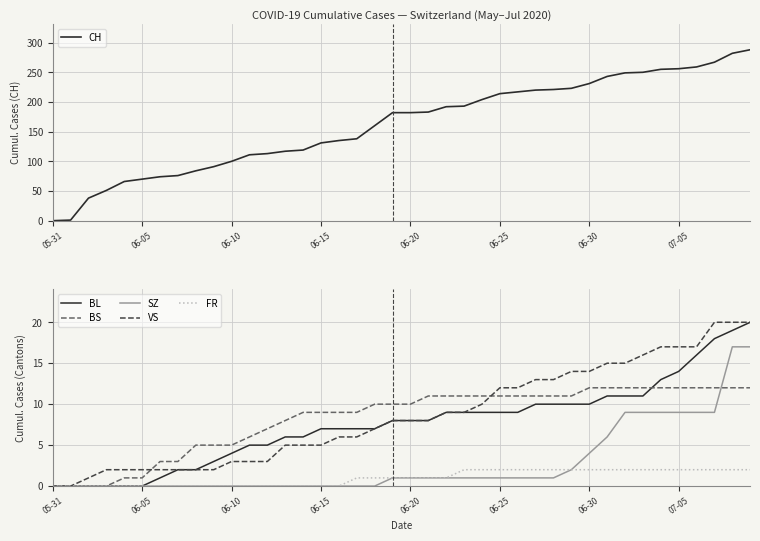

List the series in order of their peak value, highest first.

CH, BL, VS, SZ, BS, FR